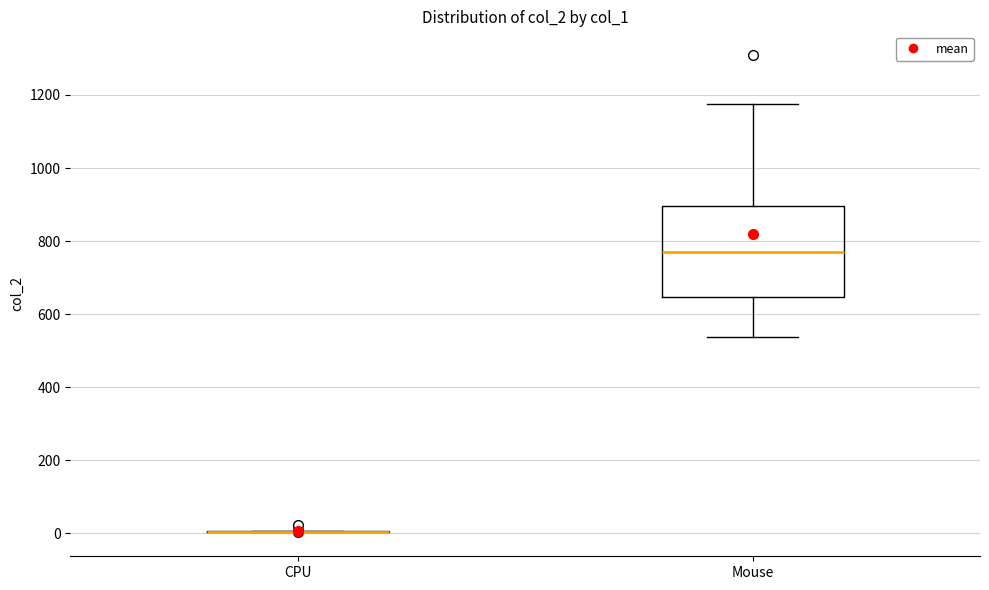

Reading left to right, transcribe this box plot: for each box, give where its median line is, the range the box spans, and where its two whiskers end, as read against the y-axis. The values are not printed on the chart, so give them approximately, as read against the axis.

CPU: box collapsed to a line at 0, whiskers 0 to 0
Mouse: median 760, box 640 to 900, whiskers 540 to 1180